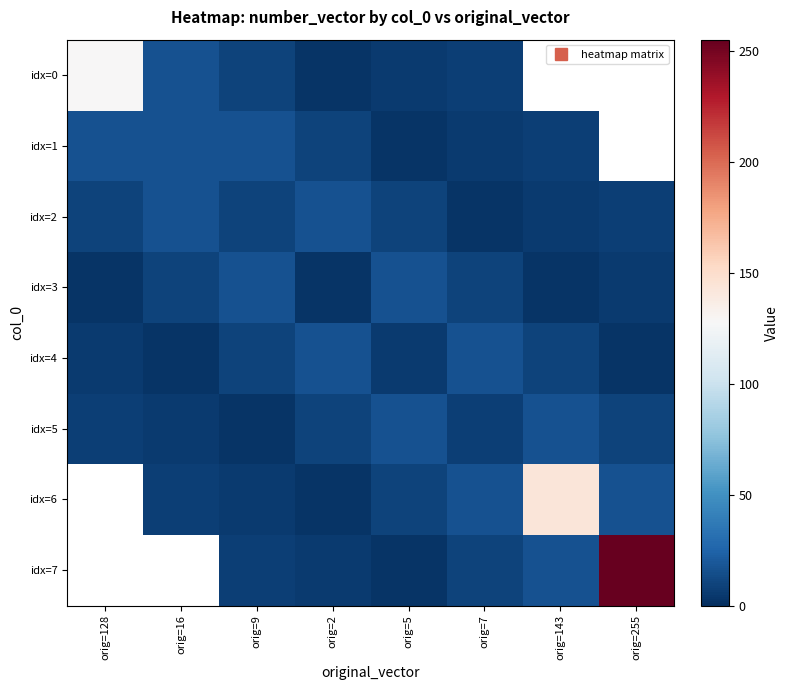

What is the difference between the maximum and minimum values in the idx=1 series?

14.0